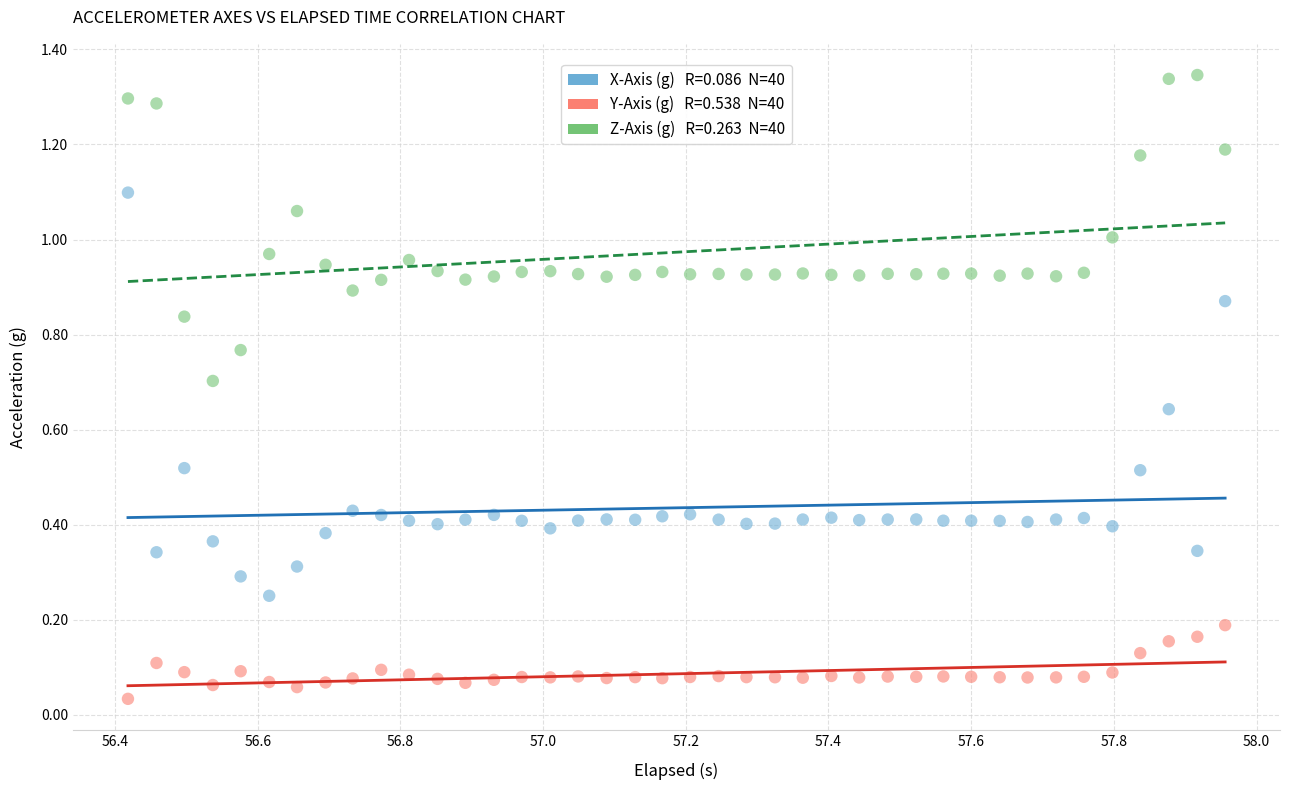

Across all data points, what is the range of X values (max minus min)?

1.5